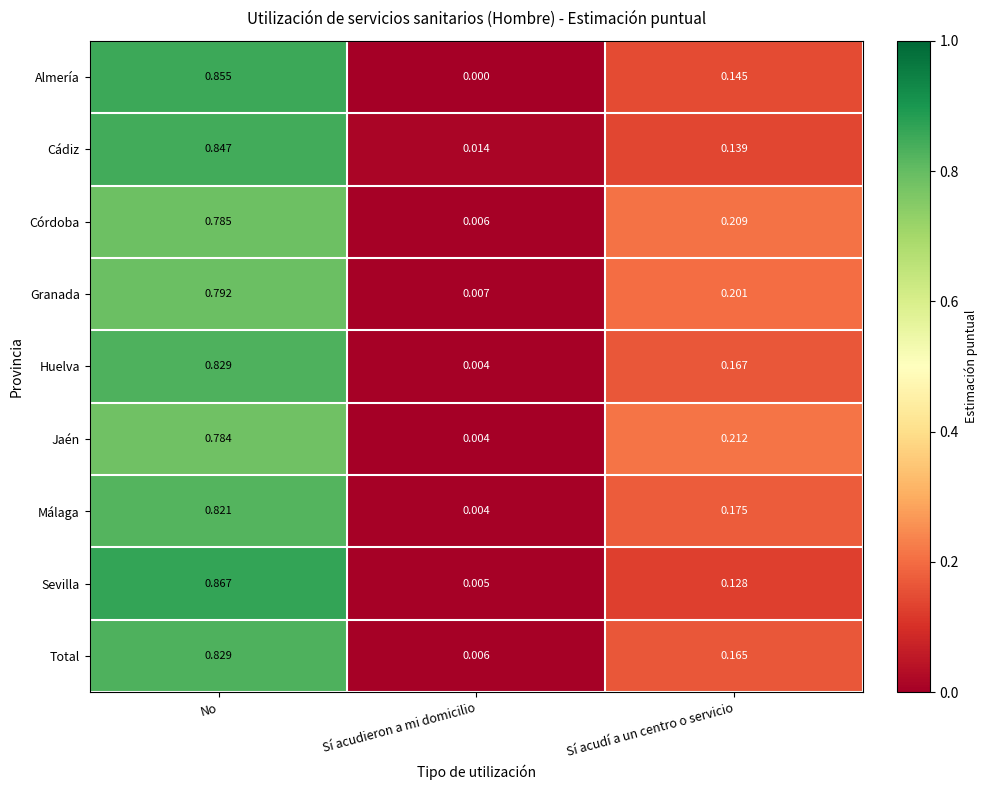

At which category is the sum across all series the highest?

No